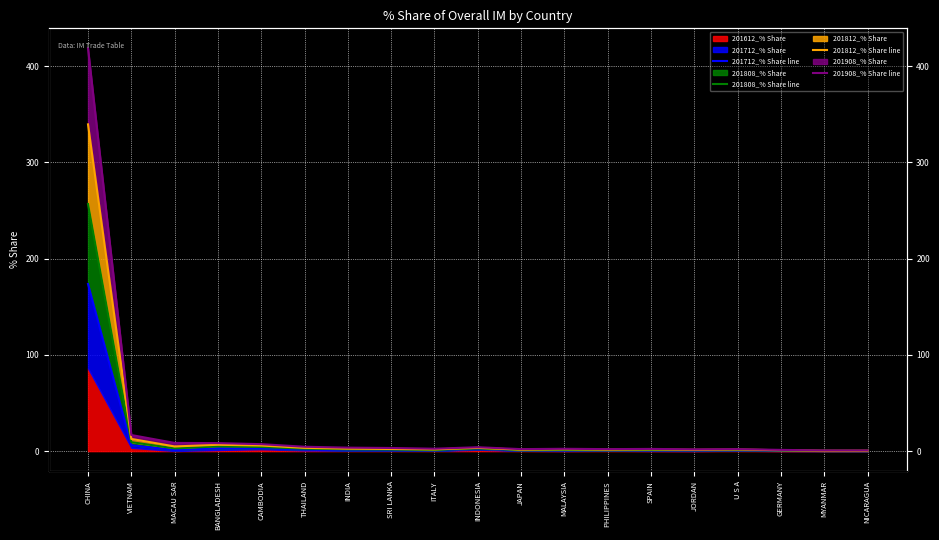

The value of 201812_% Share line at BANGLADESH is 6.6. True or false?

True